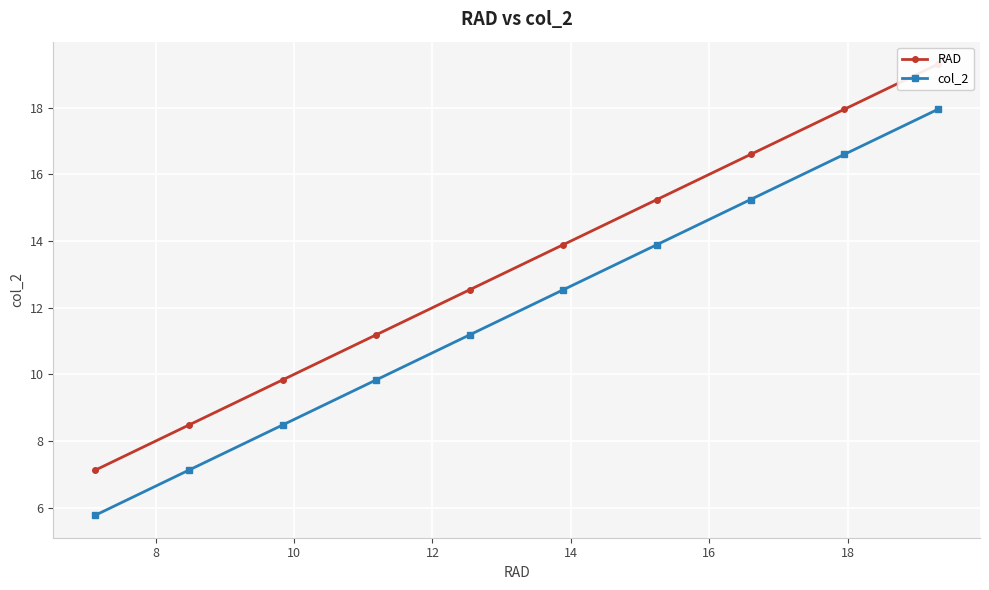

What is the highest value of the col_2 series?

17.9